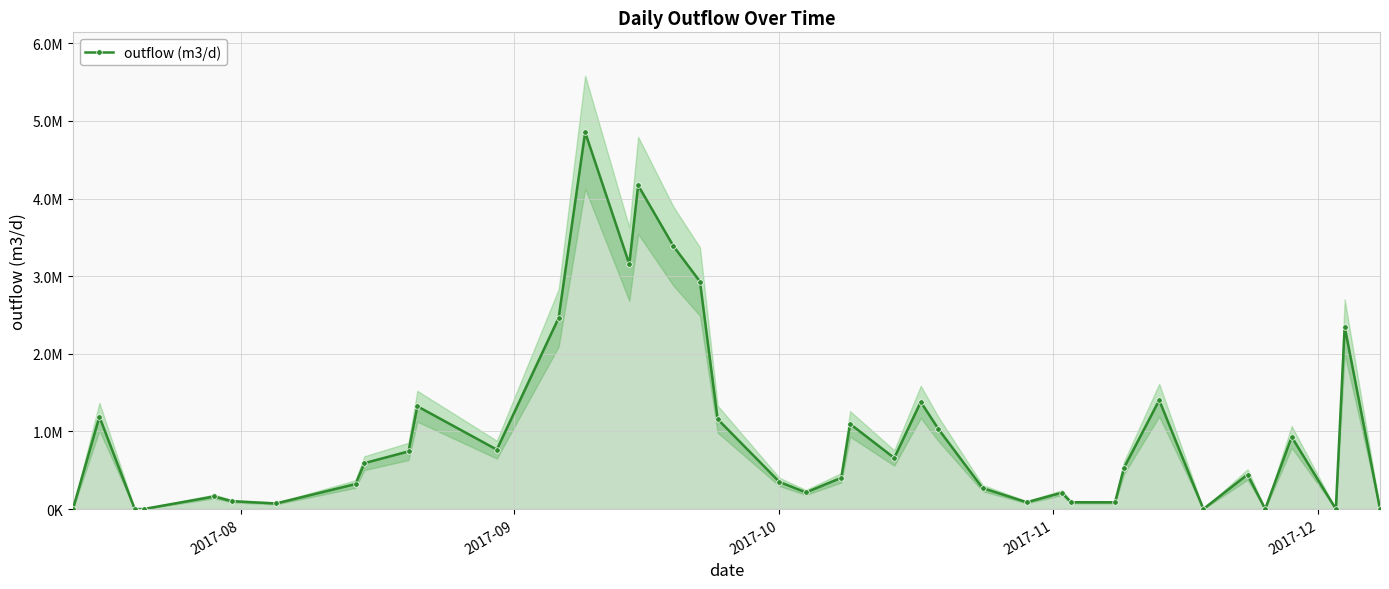

Does the chart have visible grid lines?

Yes